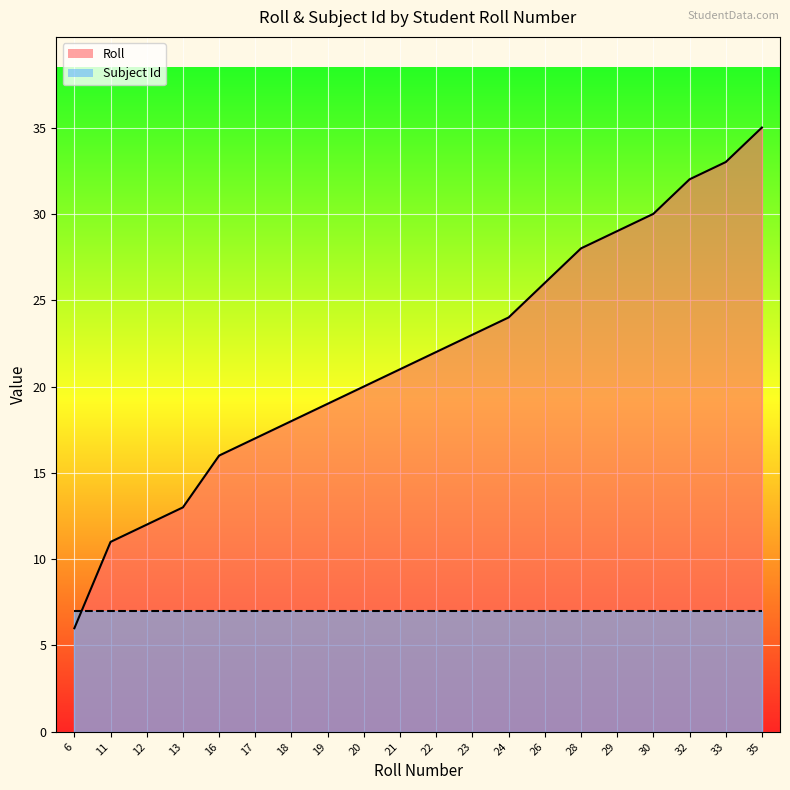

At which label is Subject Id closest to 7?

6